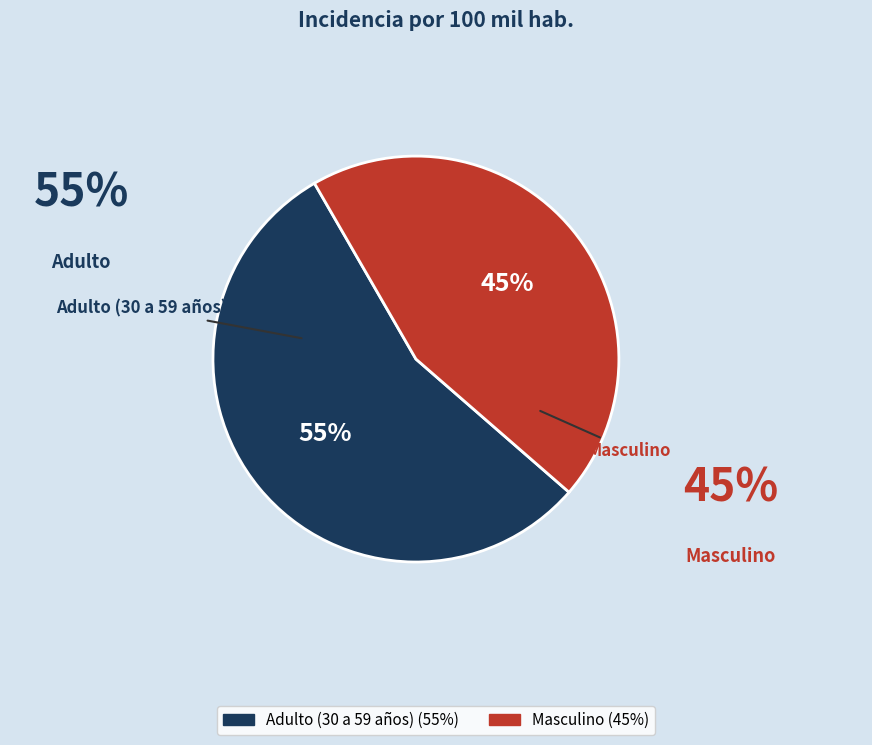

Which slice represents more than half of the pie?

Adulto (30 a 59 años)